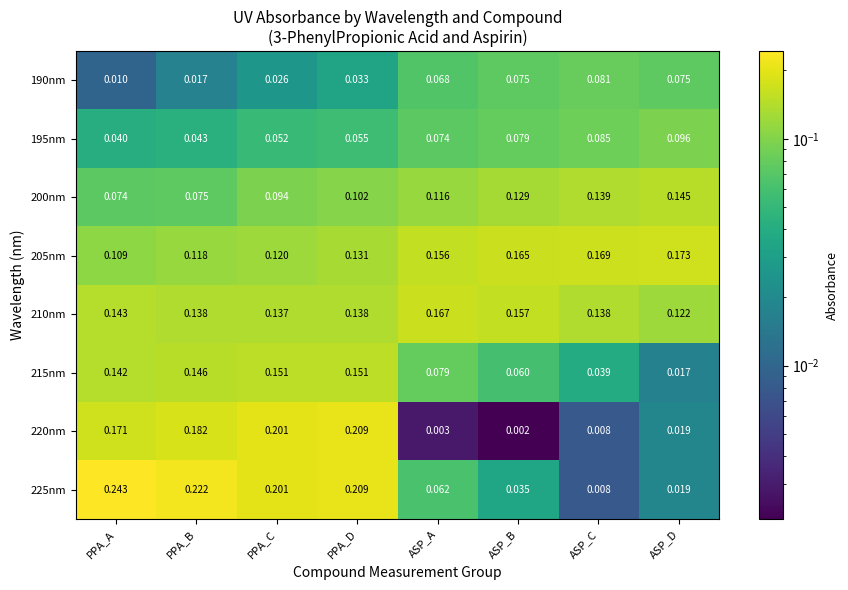

Which series changed the most between PPA_B and ASP_B?

225nm